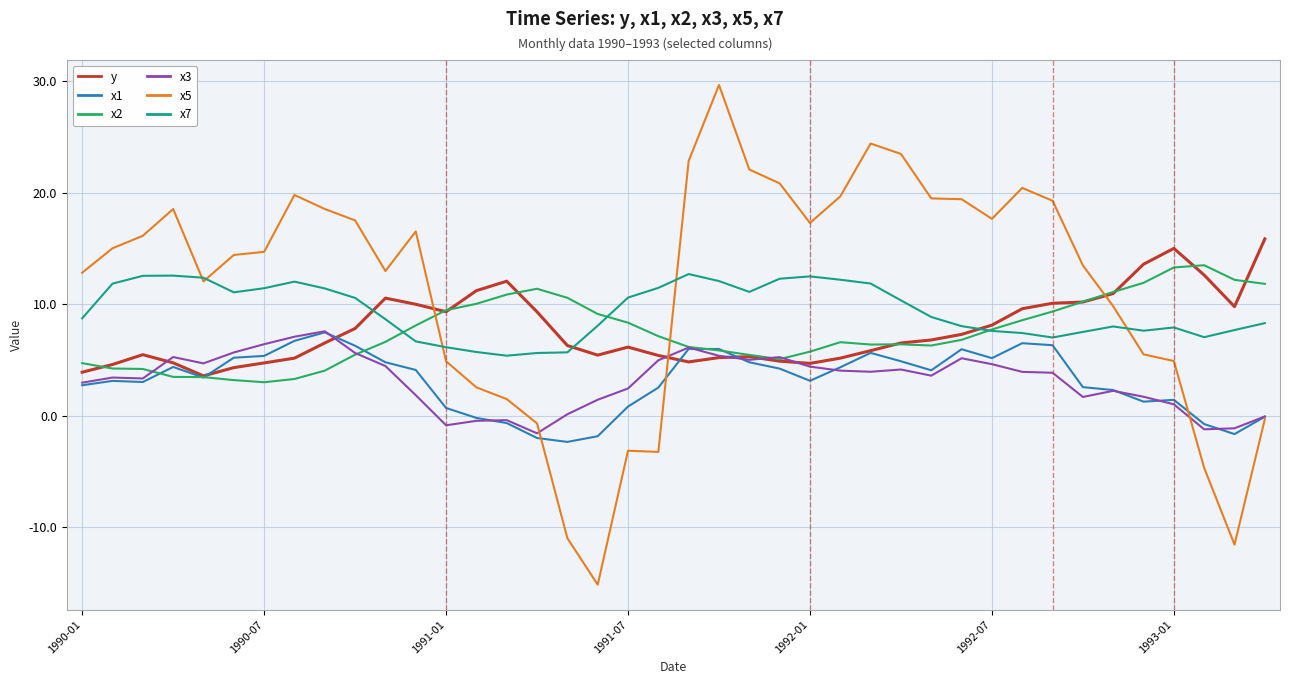

After their last crossing, which series has the higher values: x5 or x2?

x2